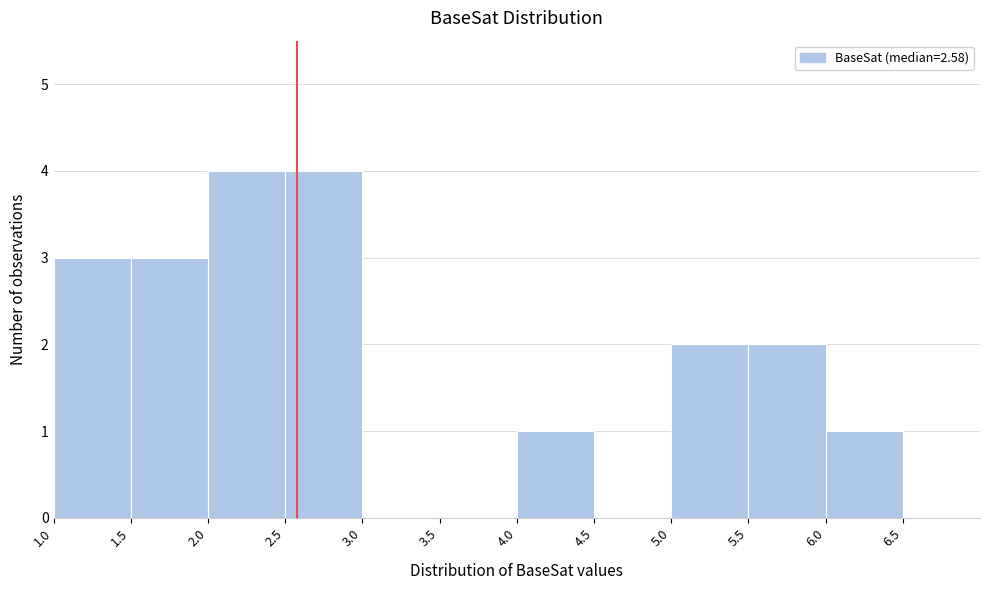

What is the height of the bar covering 2.5 to 3.0 on the x-axis? The values are not printed on the chart, so give them approximately, as read against the axis.

4